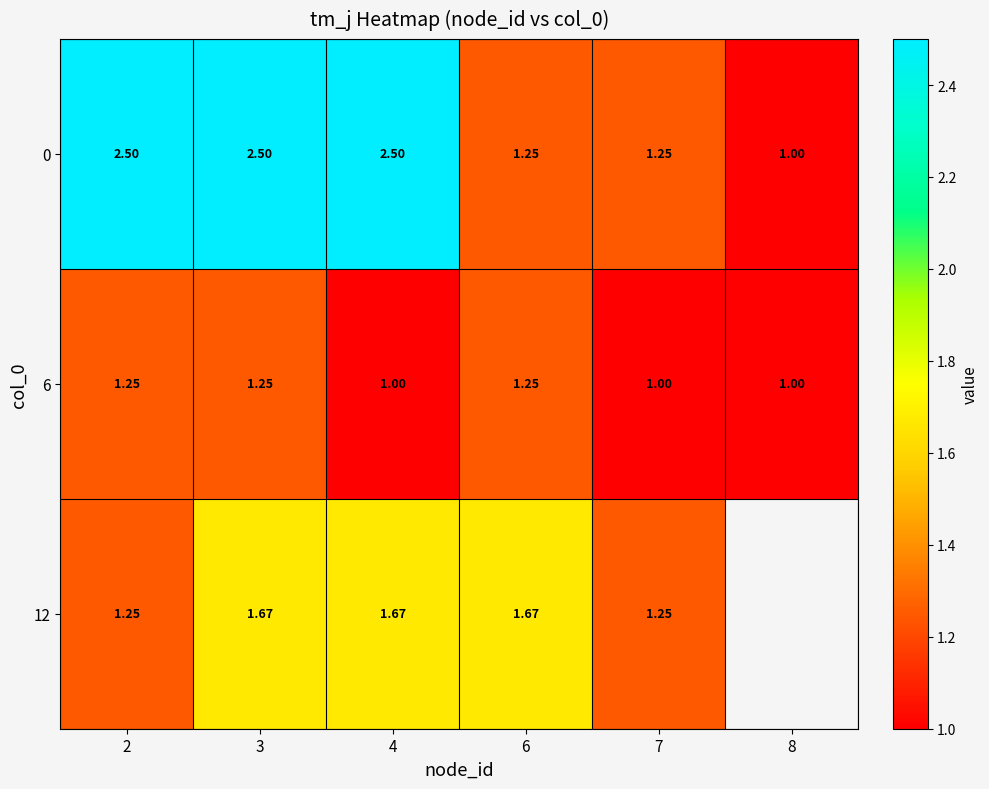

At which category is the sum across all series the highest?

3